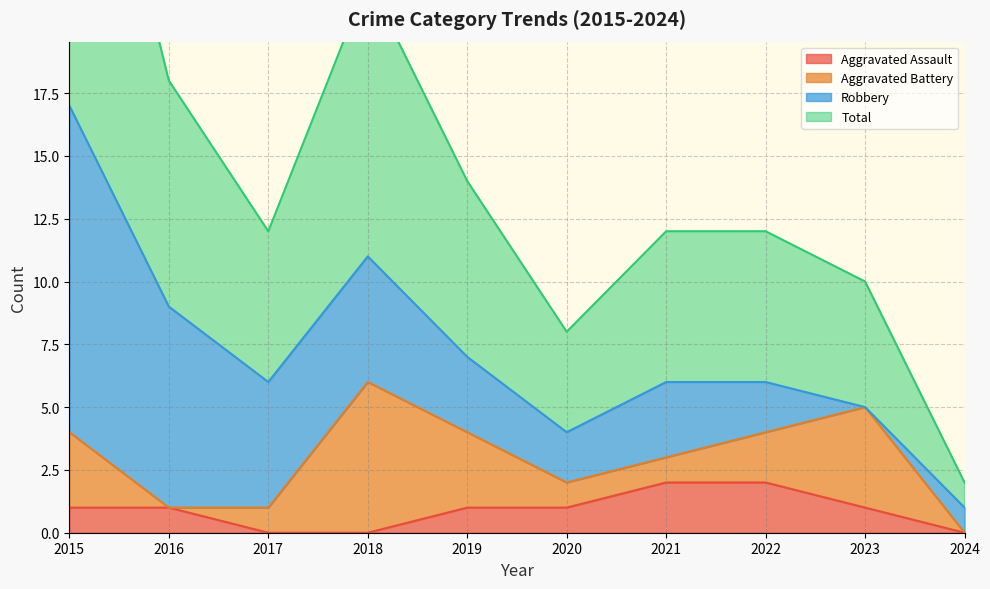

Which series has the largest total across all categories?

Total